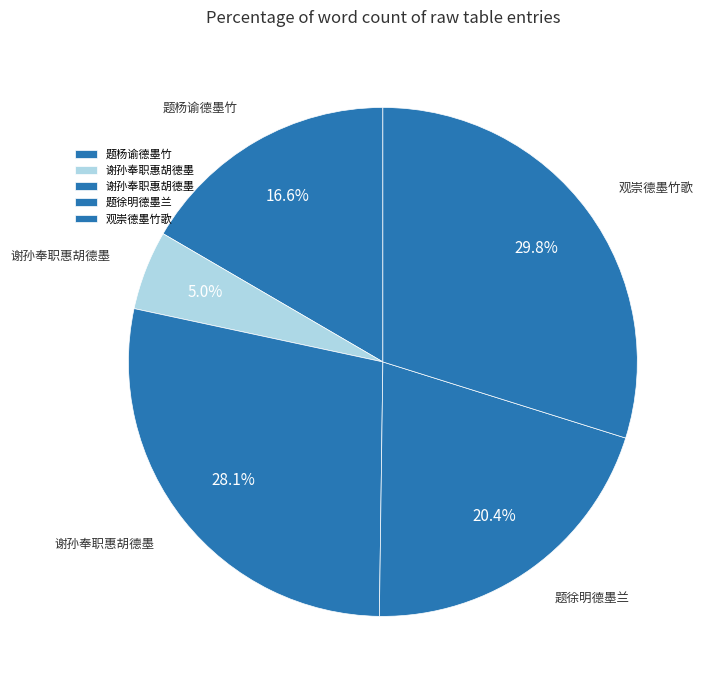

Rank the categories by value from lowest to highest.

谢孙奉职惠胡德墨, 题杨谕德墨竹, 题徐明德墨兰, 谢孙奉职惠胡德墨, 观崇德墨竹歌